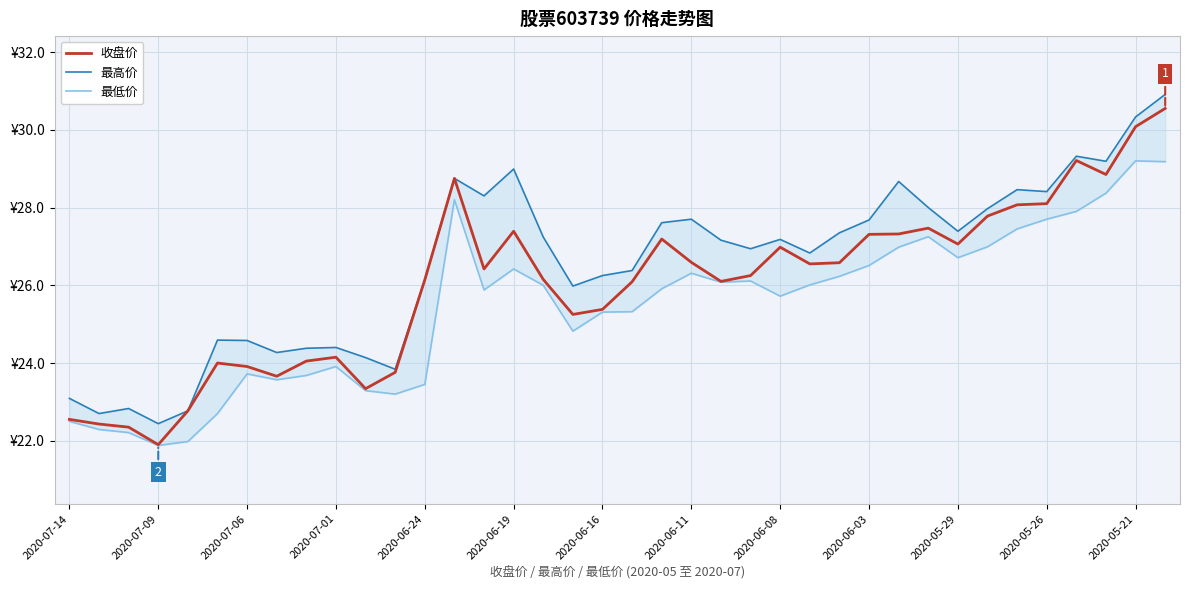

True or false: 最低价 and 收盘价 cross at least once.

False